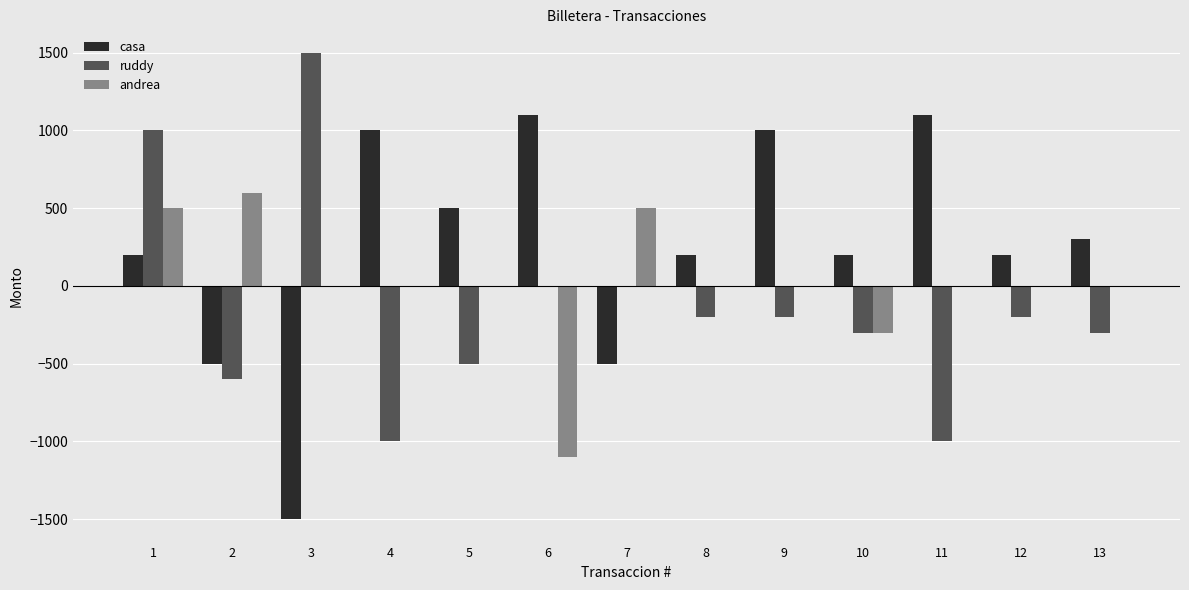

What is the highest value of the ruddy series?

1500